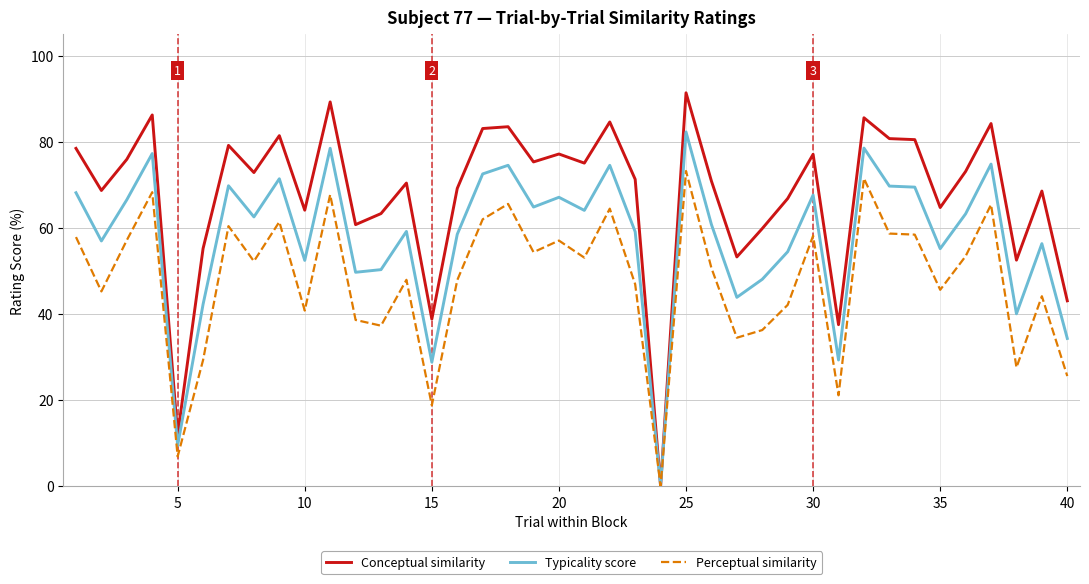

What is the greatest value displayed?

91.4